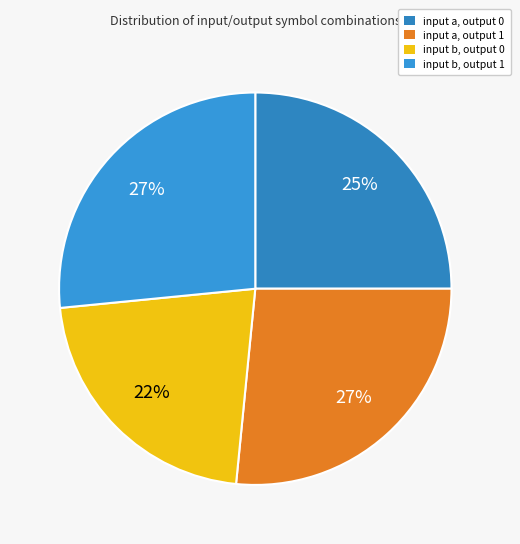

Count the number of slices in the pie.

4